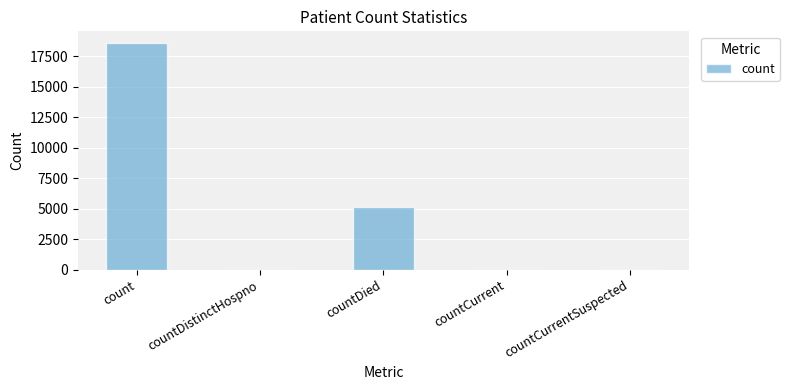

Which has a higher value, count or countCurrentSuspected?

count